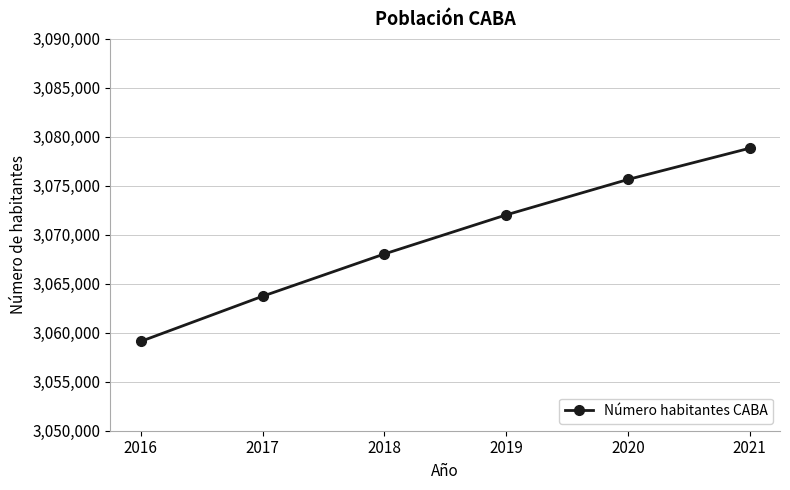

List the labels in order of value, largest first.

2021, 2020, 2019, 2018, 2017, 2016